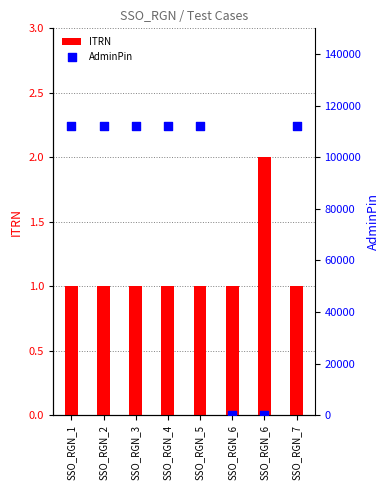

At how many categories does at least one series exceed 108939?

6